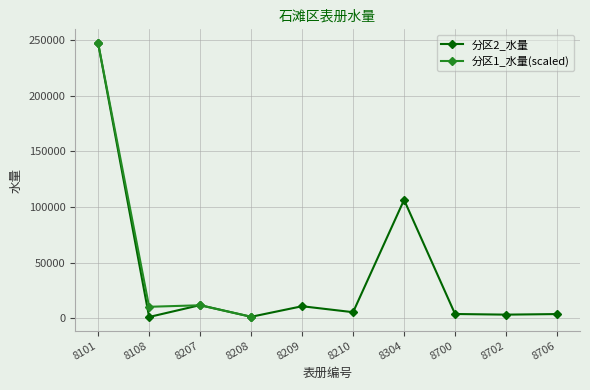

What is the value of the 1st point from the left?

247191.0